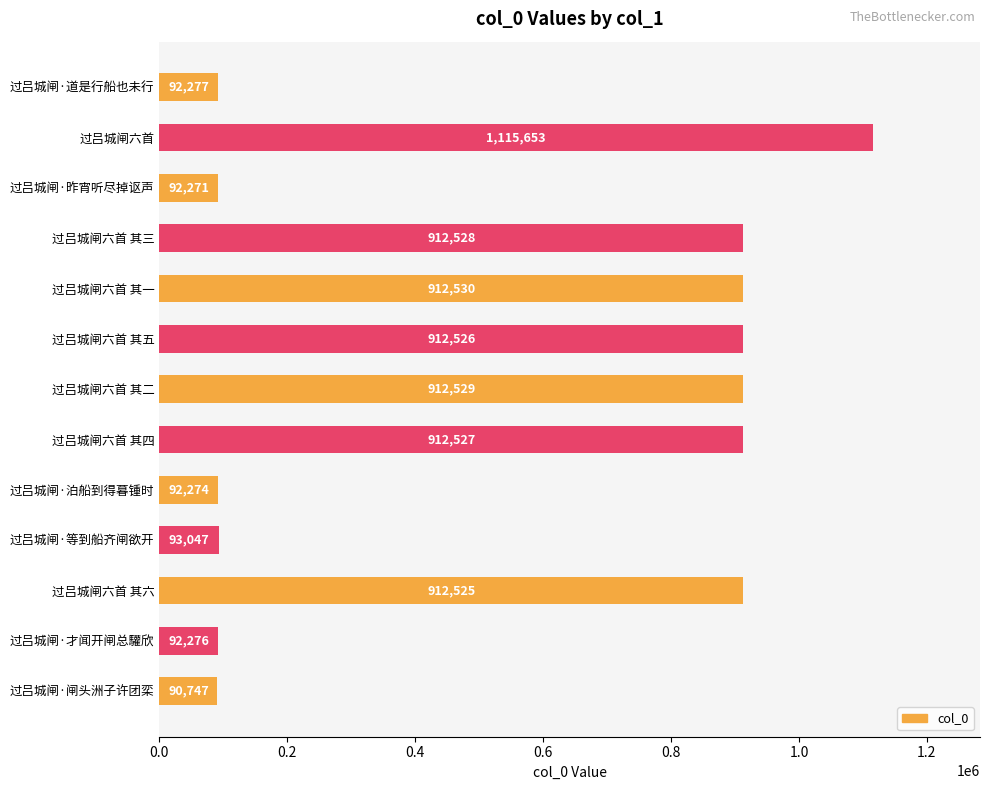

What is the average value?

549516